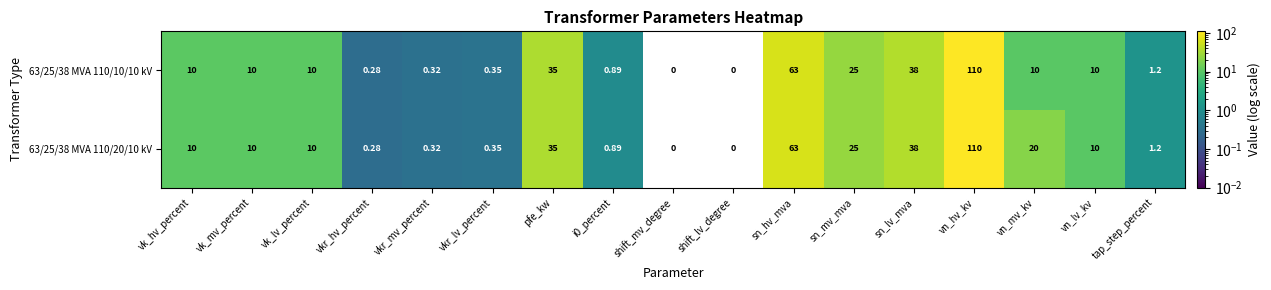

Is the value of 63/25/38 MVA 110/20/10 kV at vkr_lv_percent greater than the value of 63/25/38 MVA 110/10/10 kV at vn_lv_kv?

No